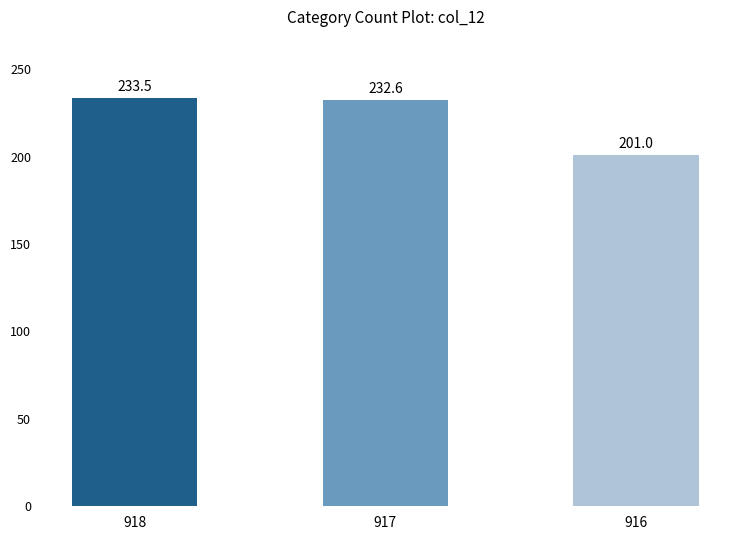

Does the chart contain any negative values?

No